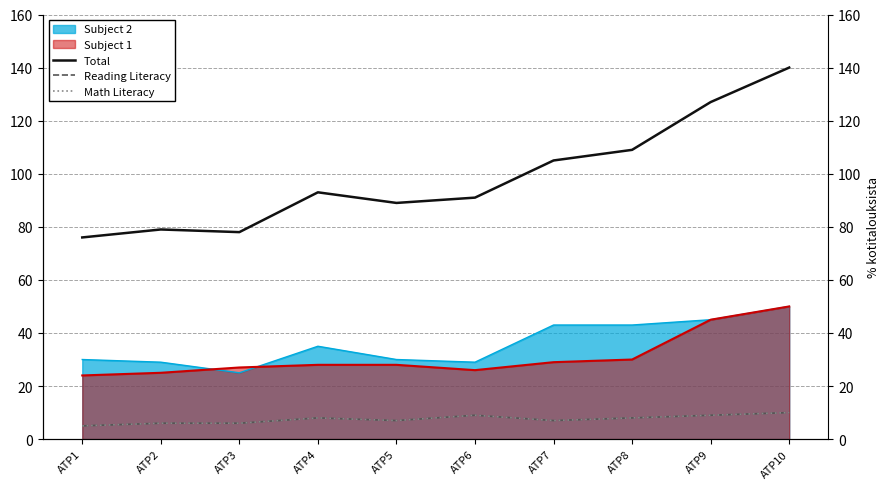

Between ATP9 and ATP3, which is larger?

ATP9